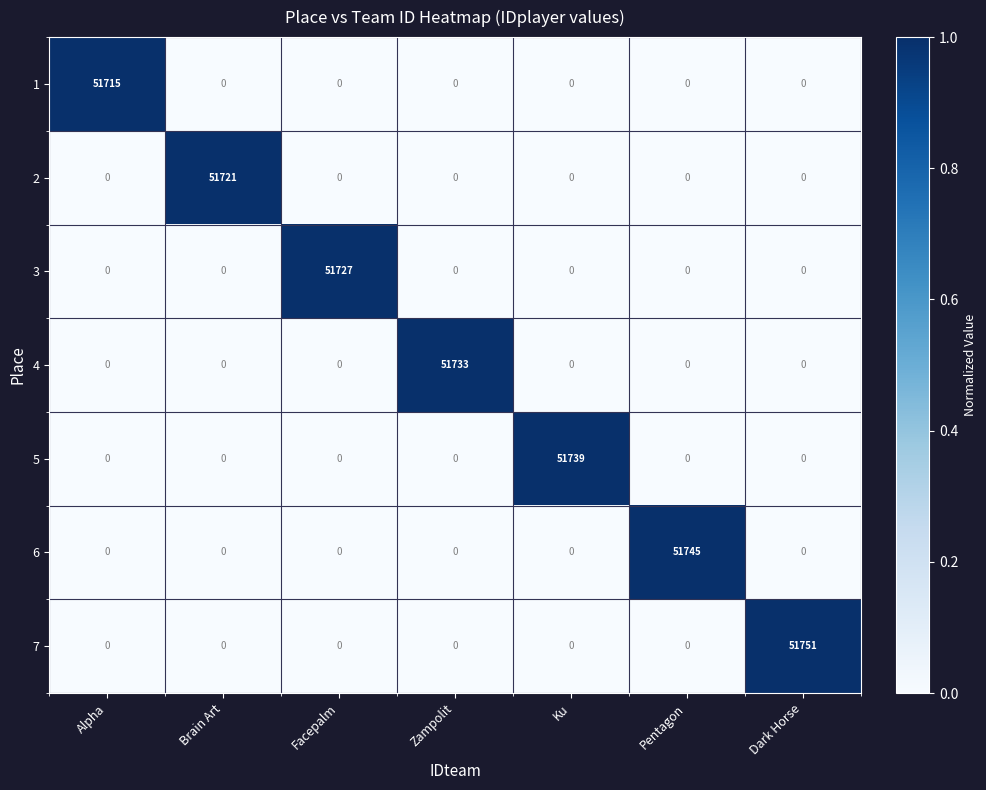

At how many categories does at least one series exceed 0?

7